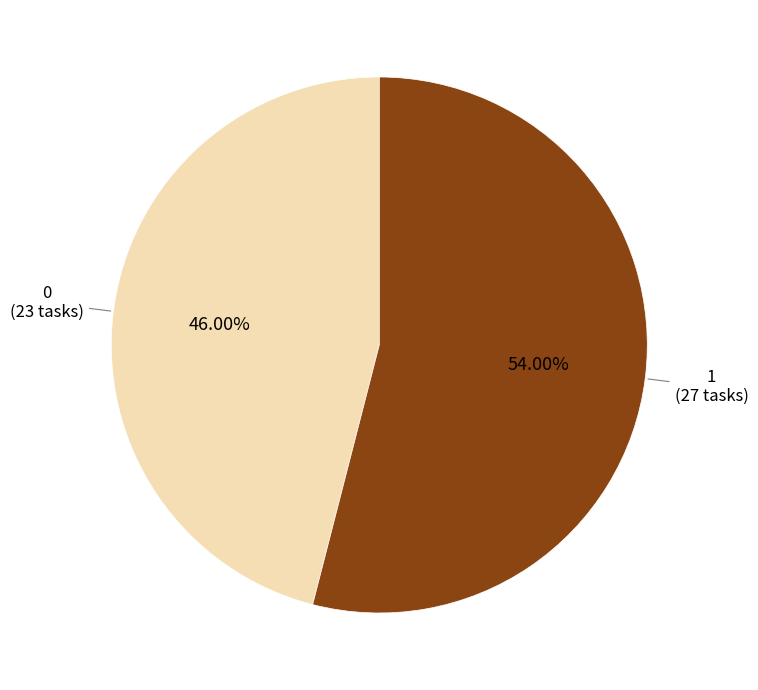

What is the largest slice in the pie chart?

1 (27 tasks)